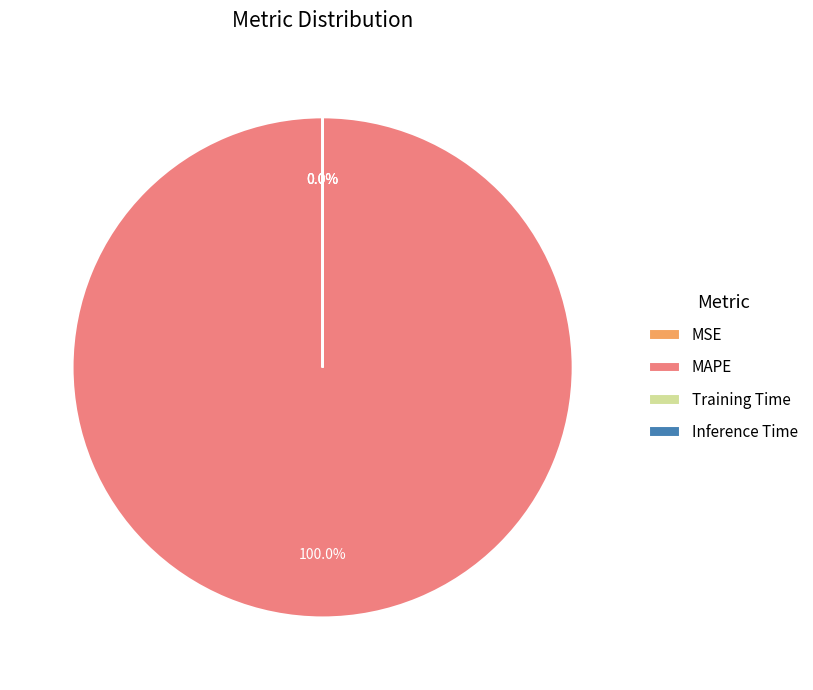

Which category accounts for the majority?

MAPE